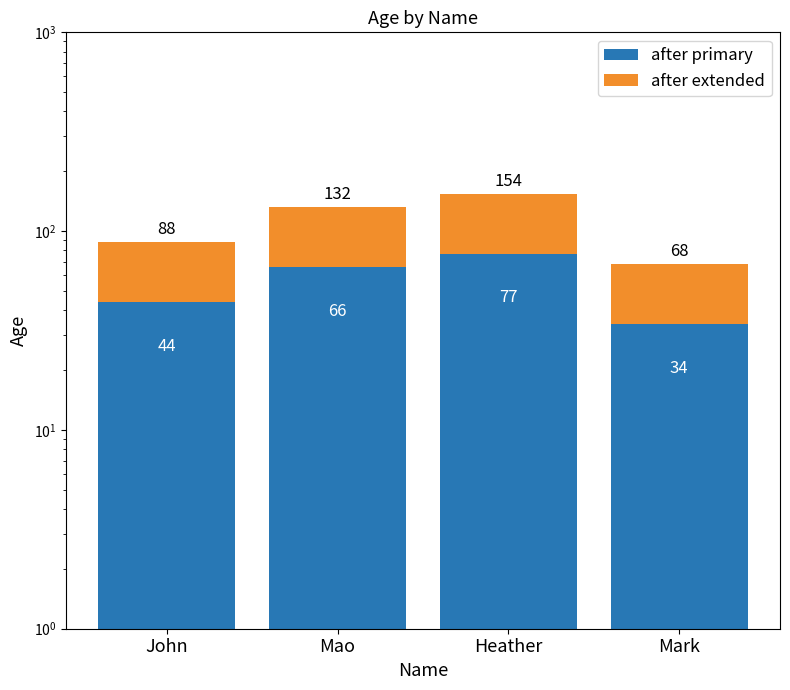

What is the value of the after extended bar at the 3rd from the left?

77